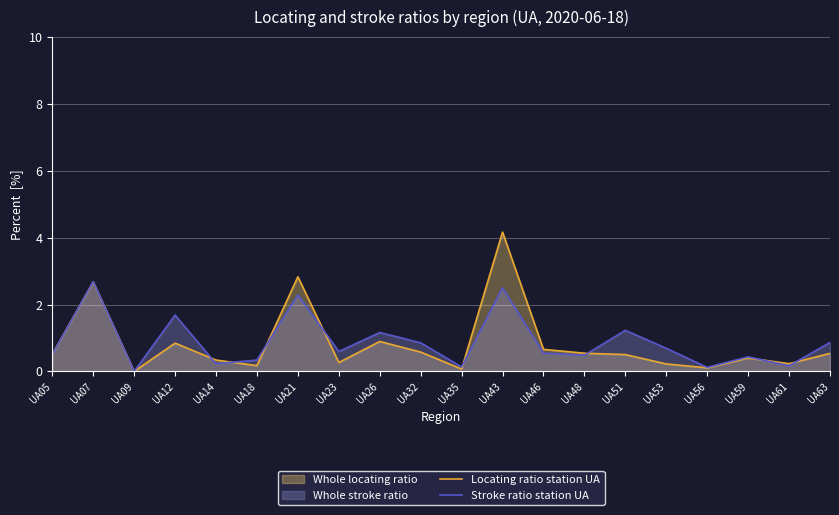

What is the average value of the Stroke ratio station UA series?

0.9